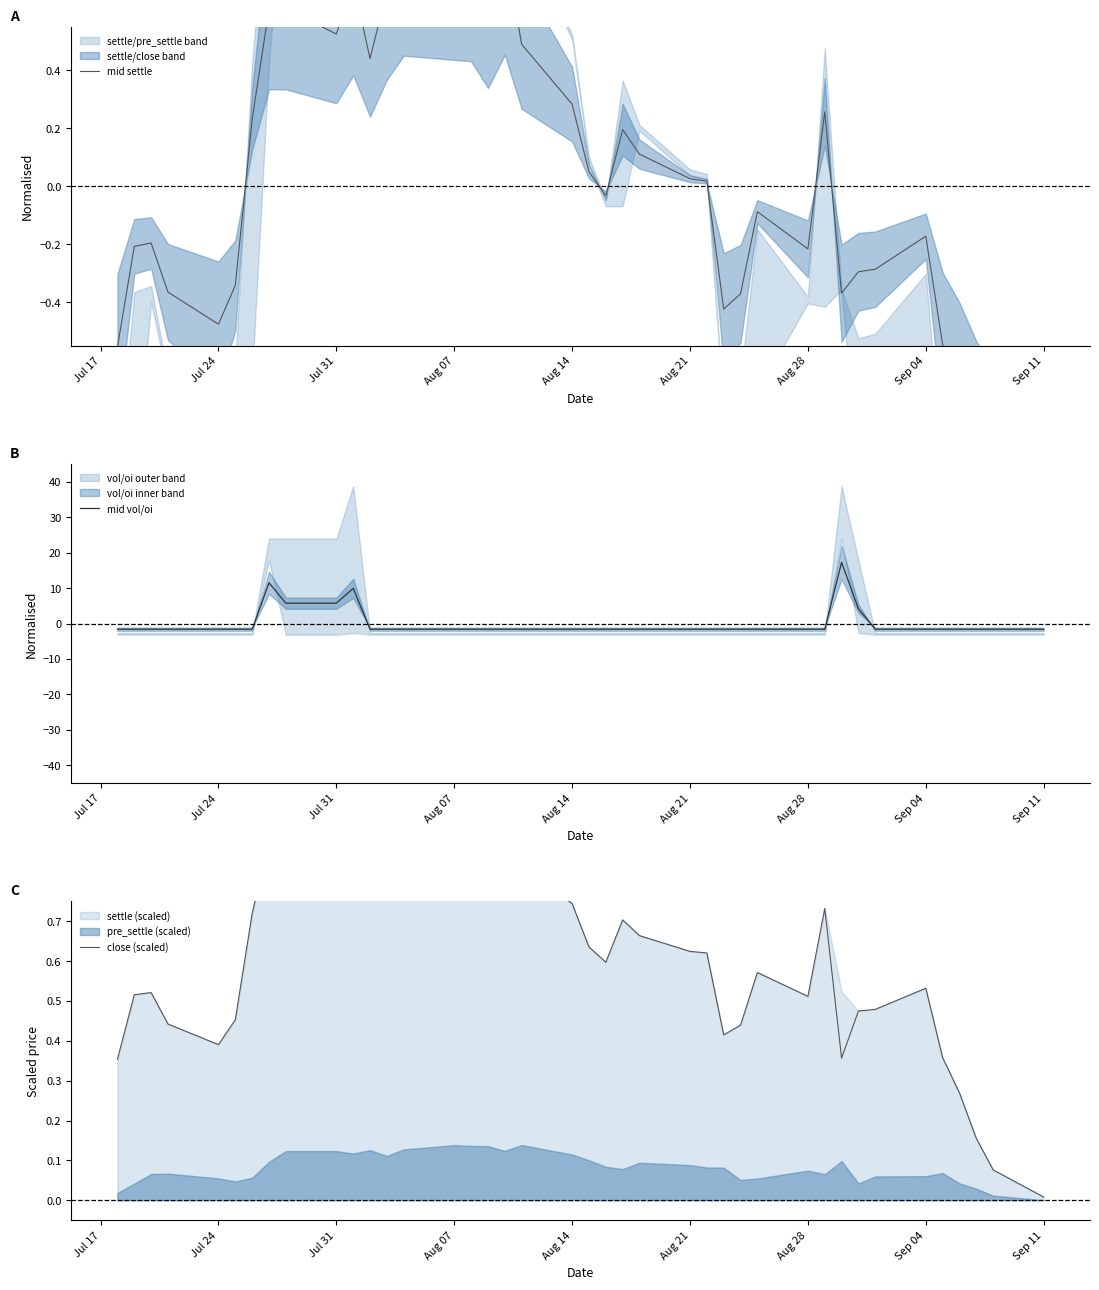

What is the maximum value for mid vol/oi?

17.3